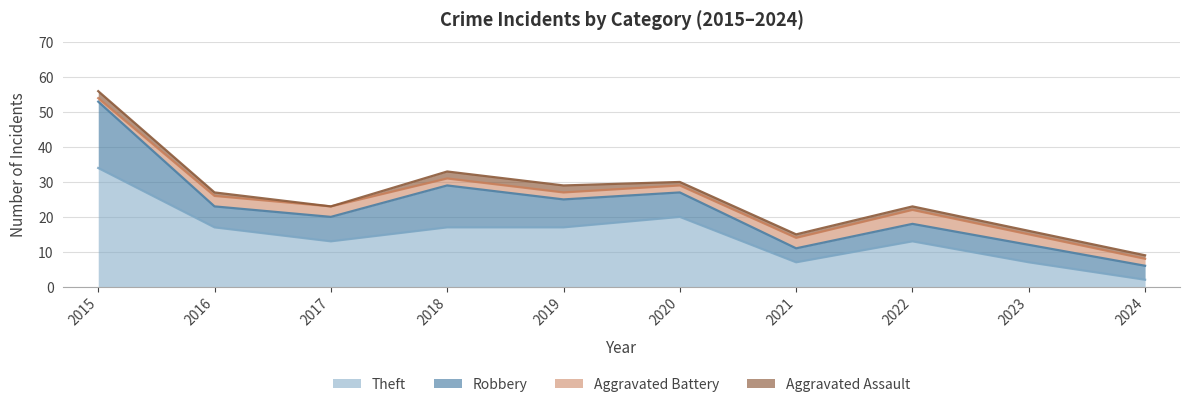

The value of Robbery at 2020 is 3. True or false?

False